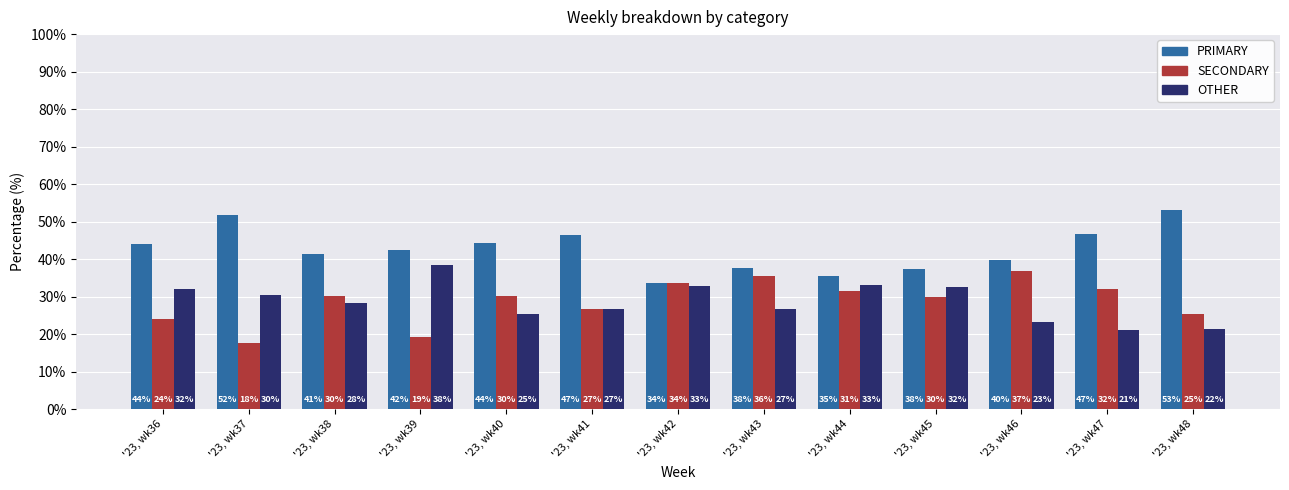

Are the bars grouped side by side (vs. stacked)?

Yes